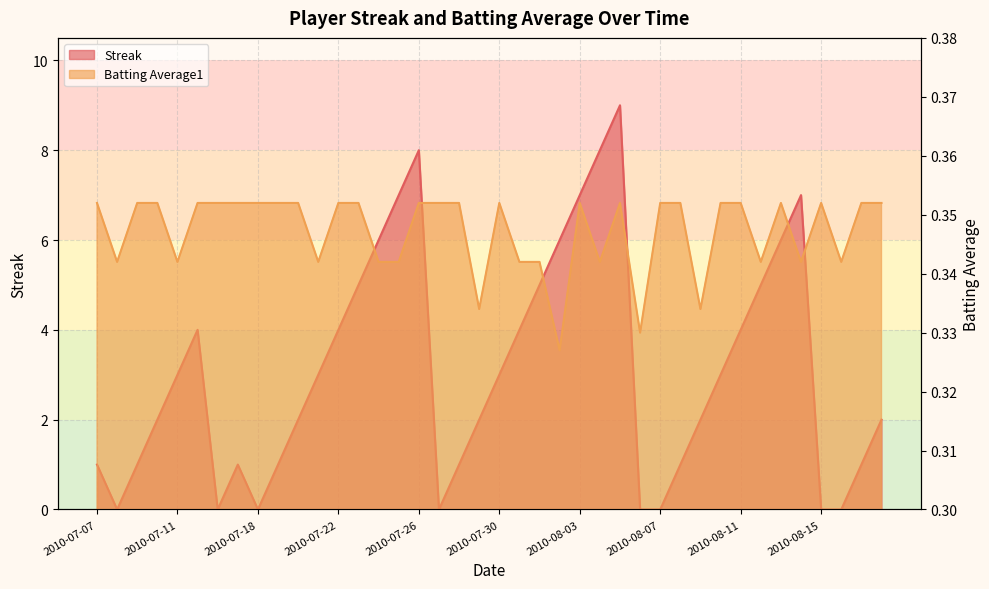

Where is Batting Average1 nearest to the value 0?

2010-08-02